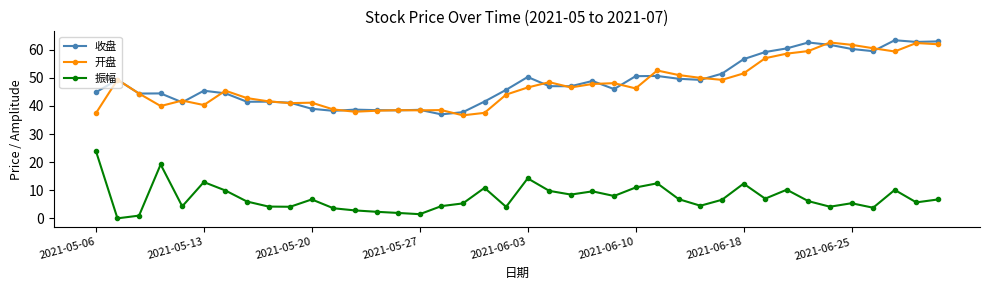

What is the greatest value displayed?

63.4